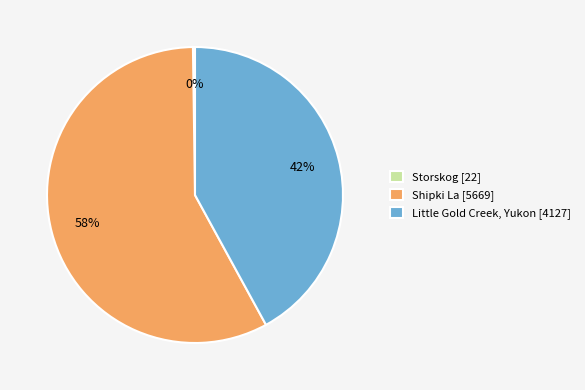

To the nearest percent, what is the average slice percentage?

33%